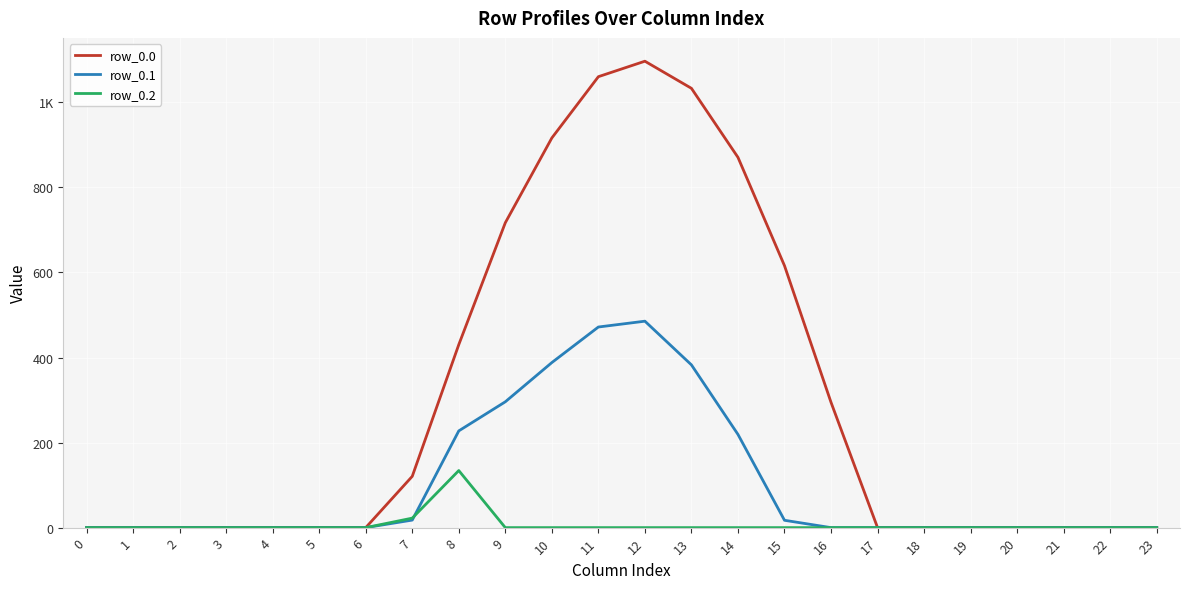

Reading left to right, extract all data points from this chart.

row_0.0: 0.0	0.0	0.0	0.0	0.0	0.0	0.0	120.6	430.3	716.9	916.2	1060.3	1096.7	1032.9	870.6	615.9	294.5	0.0	0.0	0.0	0.0	0.0	0.0	0.0
row_0.1: 0.0	0.0	0.0	0.0	0.0	0.0	0.0	17.7	227.5	295.9	388.1	471.7	485.4	382.7	219.2	17.3	0.0	0.0	0.0	0.0	0.0	0.0	0.0	0.0
row_0.2: 0.0	0.0	0.0	0.0	0.0	0.0	0.0	22.3	134.2	0.0	0.0	0.0	0.0	0.0	0.0	0.0	0.0	0.0	0.0	0.0	0.0	0.0	0.0	0.0